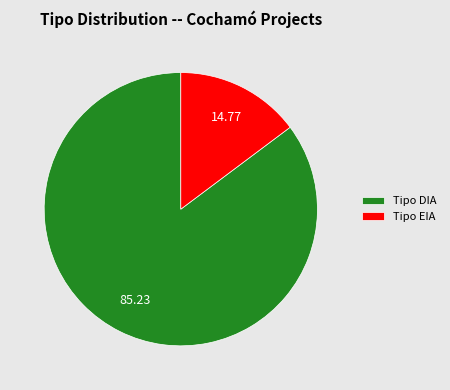

Rank the categories by value from highest to lowest.

Tipo DIA, Tipo EIA